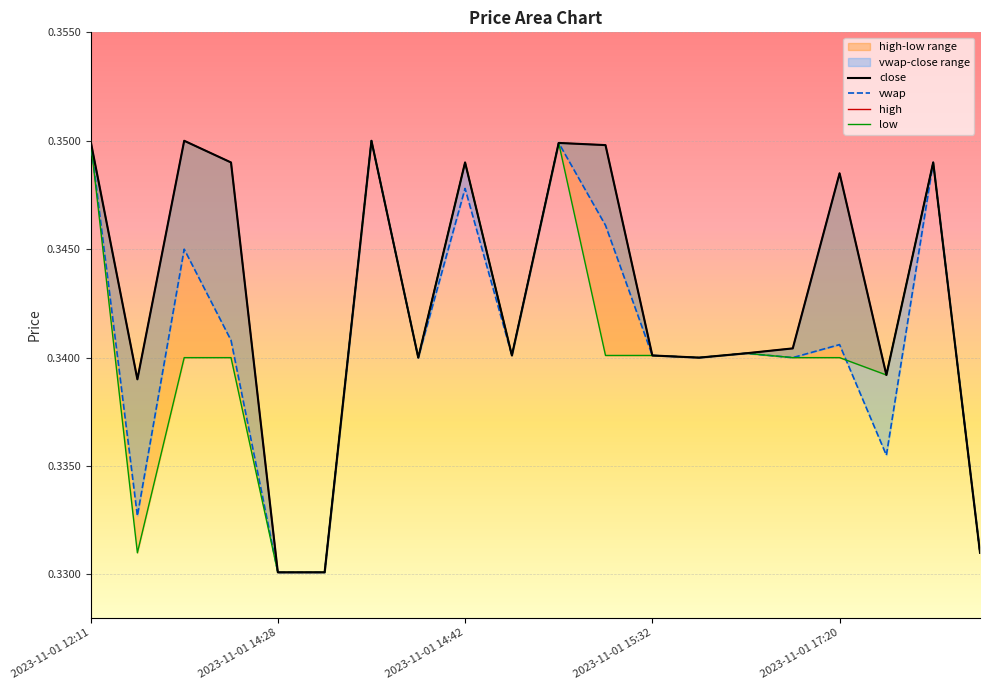

Rank the series by their maximum value, from highest to lowest.

close, vwap, high, low